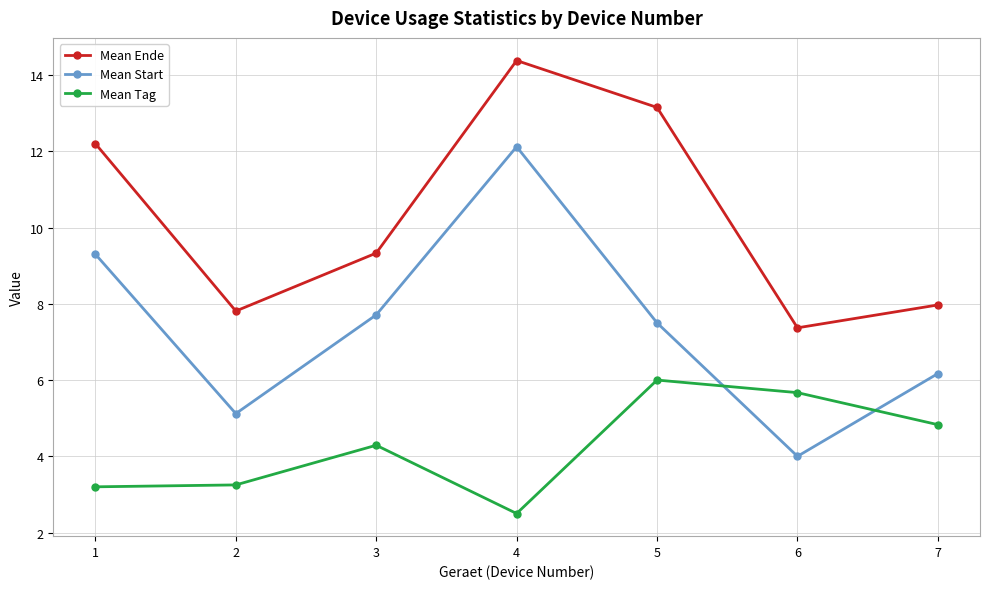

Is the value of Mean Ende at 3 greater than the value of Mean Tag at 7?

Yes